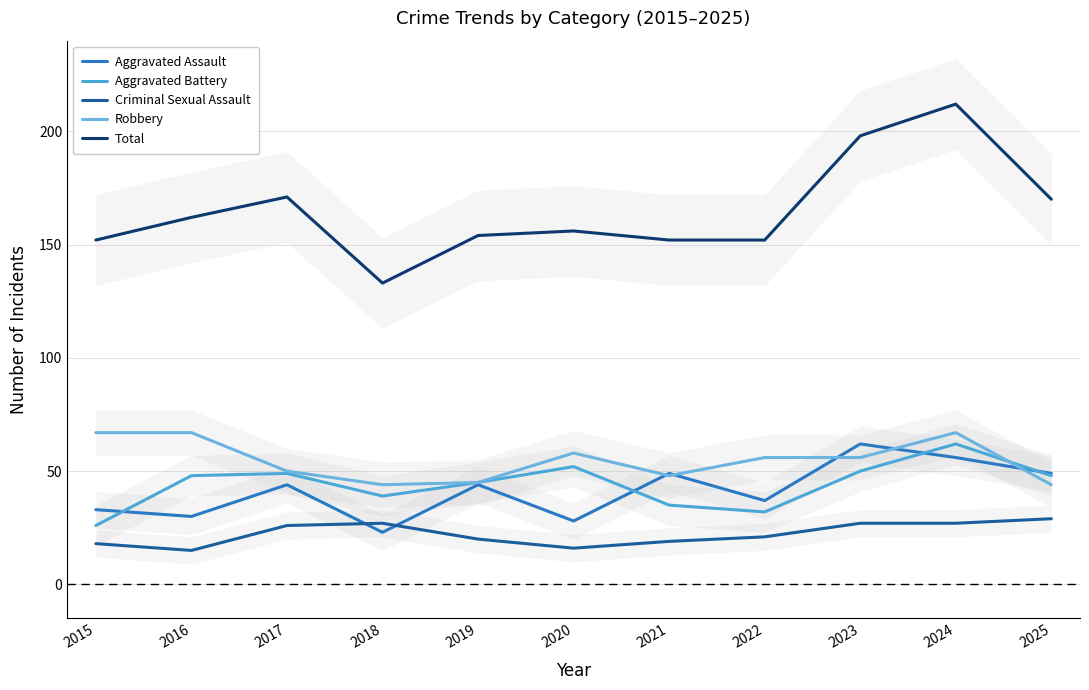

How many interior local valleys does the Criminal Sexual Assault series have?

2